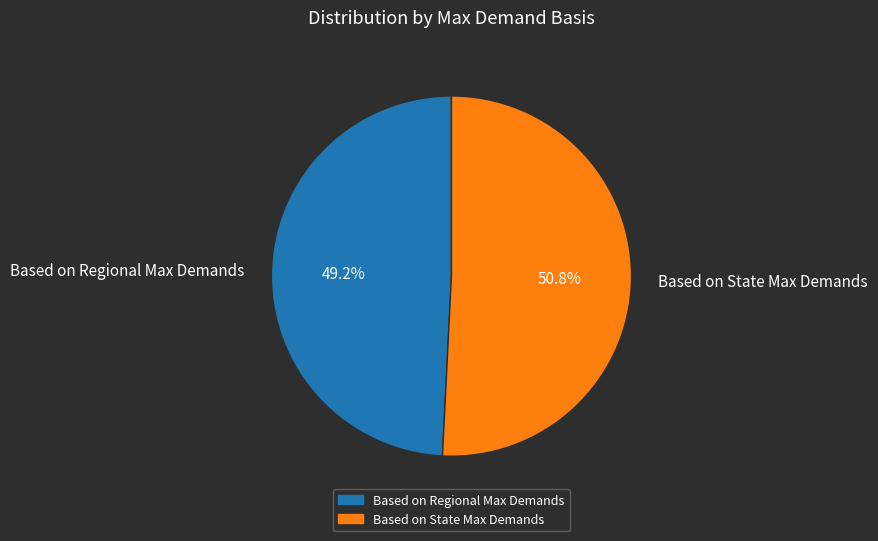

What is the smallest slice in the pie chart?

Based on Regional Max Demands